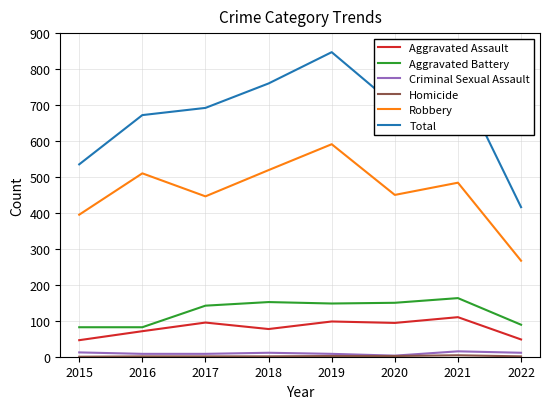

Which category has the highest value across all series?

2019